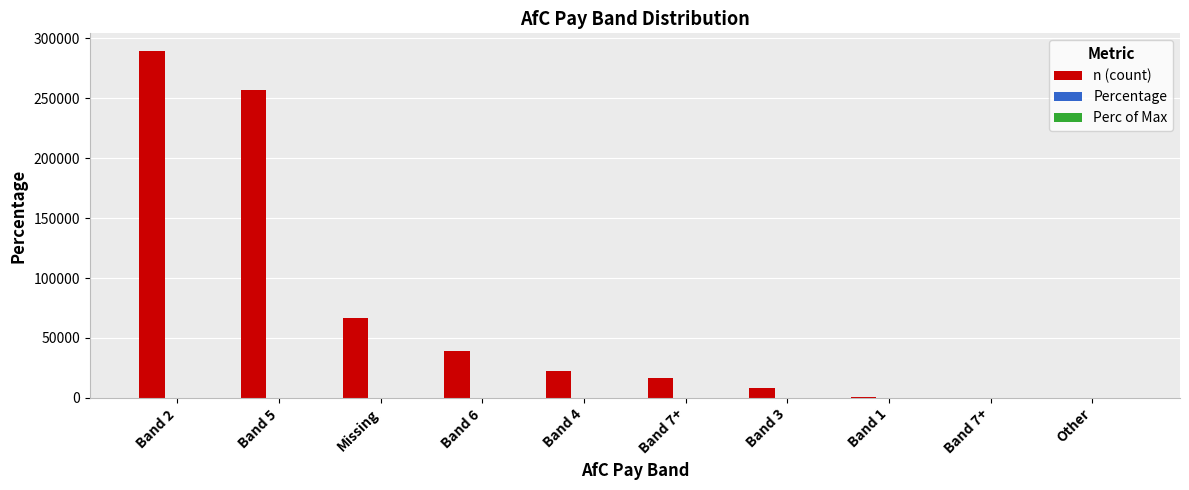

Rank the series at Missing from lowest to highest value.

Percentage, Perc of Max, n (count)